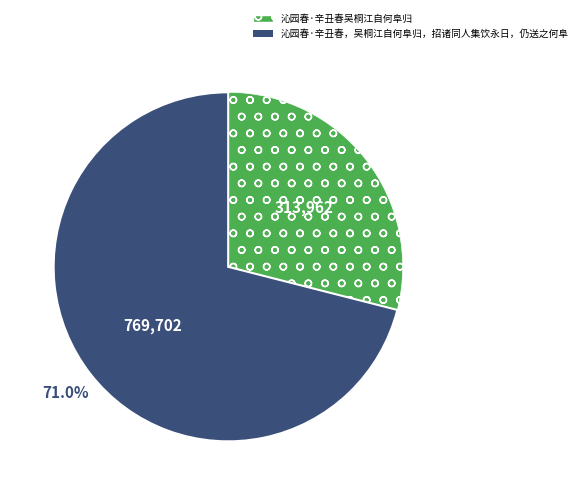

To the nearest percent, what is the difference between the largest and smallest slice percentages?

42%